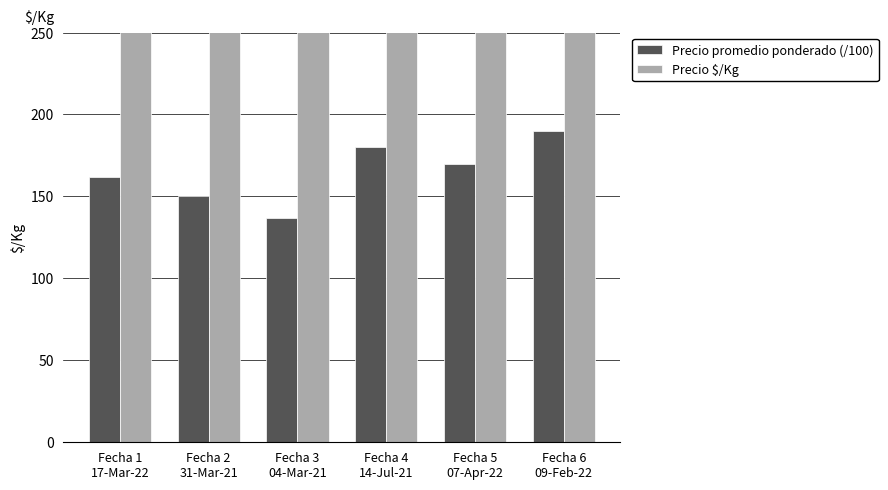

Between Fecha 1
17-Mar-22 and Fecha 6
09-Feb-22, which is larger?

Fecha 6
09-Feb-22